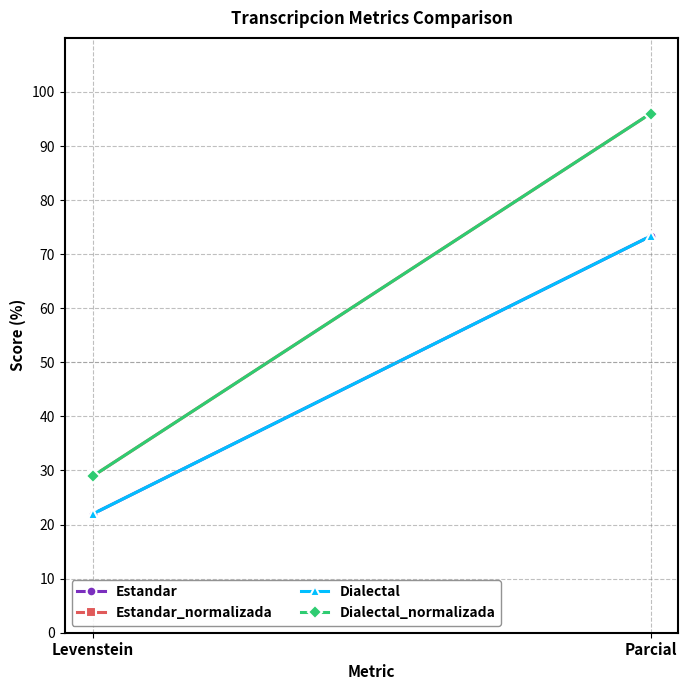

Reading left to right, list all the values displayed in this chart.

Estandar: Levenstein=22.0	Parcial=73.3
Estandar_normalizada: Levenstein=28.9	Parcial=96.0
Dialectal: Levenstein=22.0	Parcial=73.3
Dialectal_normalizada: Levenstein=28.9	Parcial=96.0